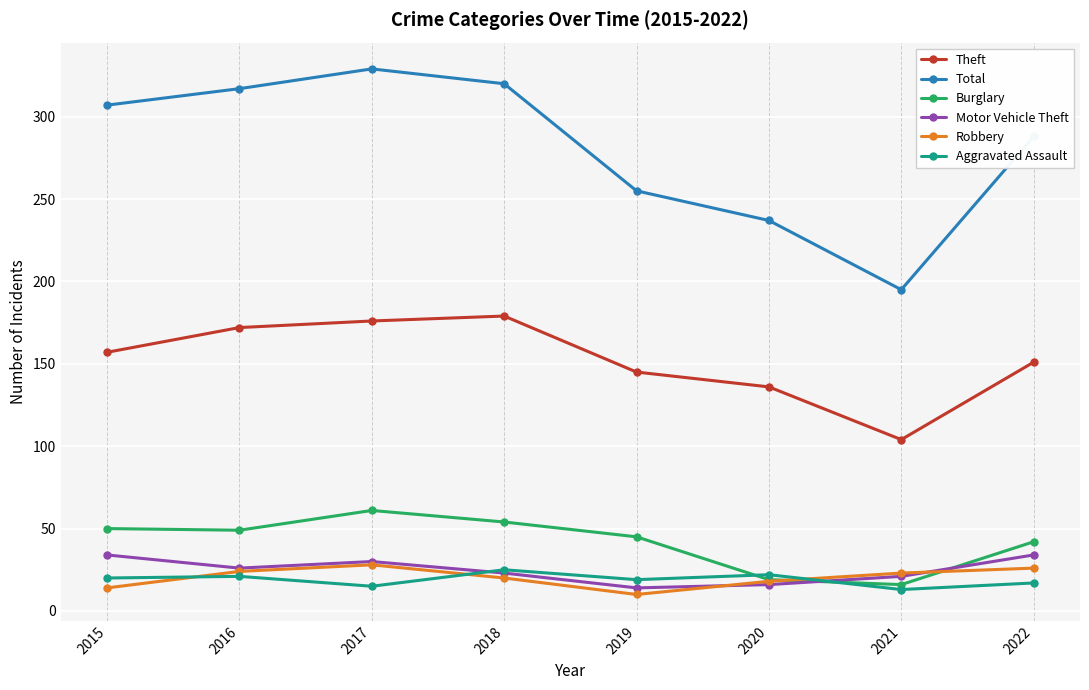

What is the minimum value shown in the chart?

10